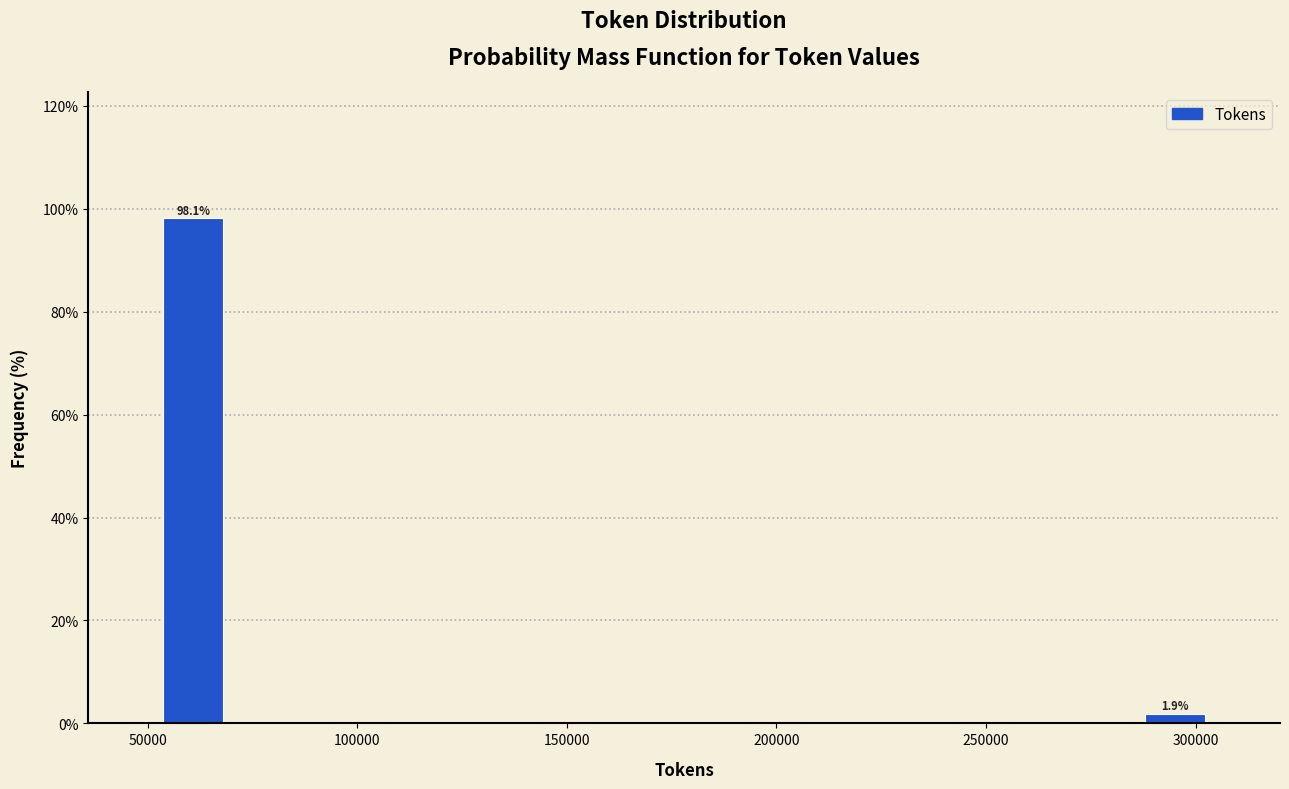

Read against the x-axis, roughly where is the centre of the tallest bar?

60000